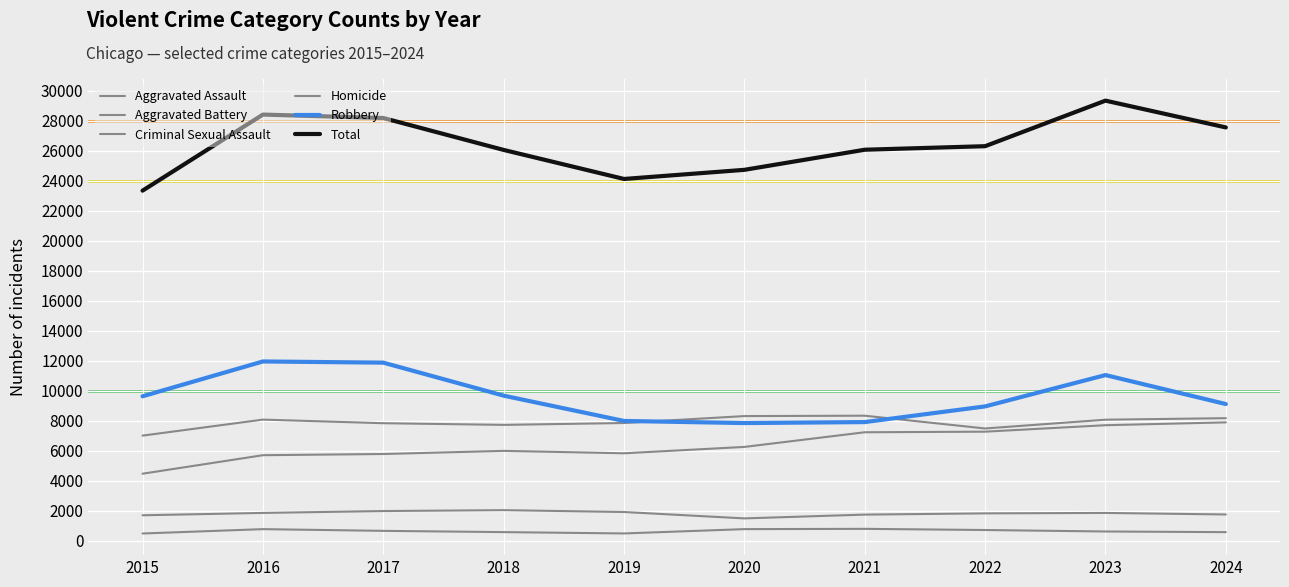

Rank the categories by Aggravated Assault value from highest to lowest.

2024, 2023, 2022, 2021, 2020, 2018, 2019, 2017, 2016, 2015